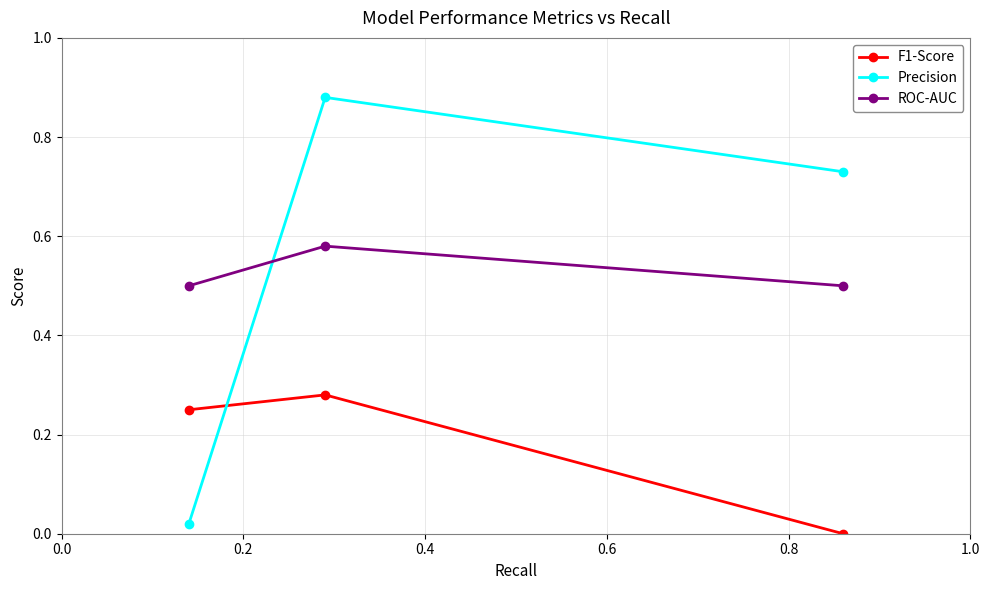

Which series has the widest spread of values?

Precision